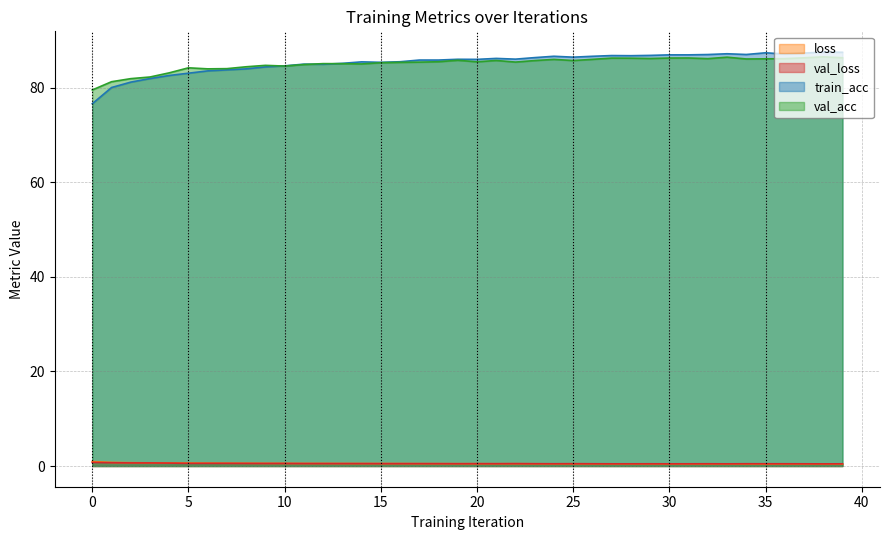

Does the chart display data point markers on the line(s)?

No